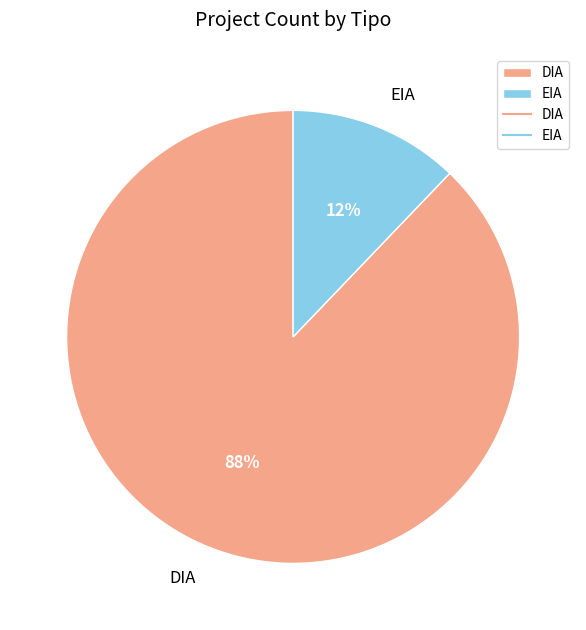

Which slice is the smallest?

EIA